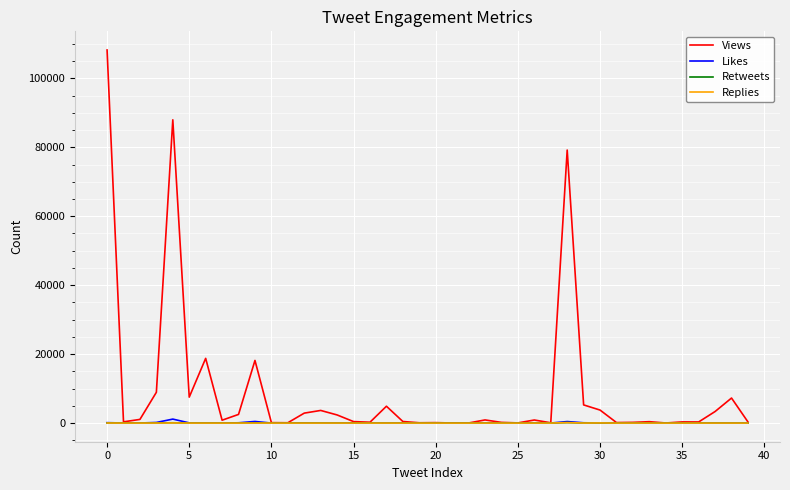

What is the maximum value shown in the chart?

108239